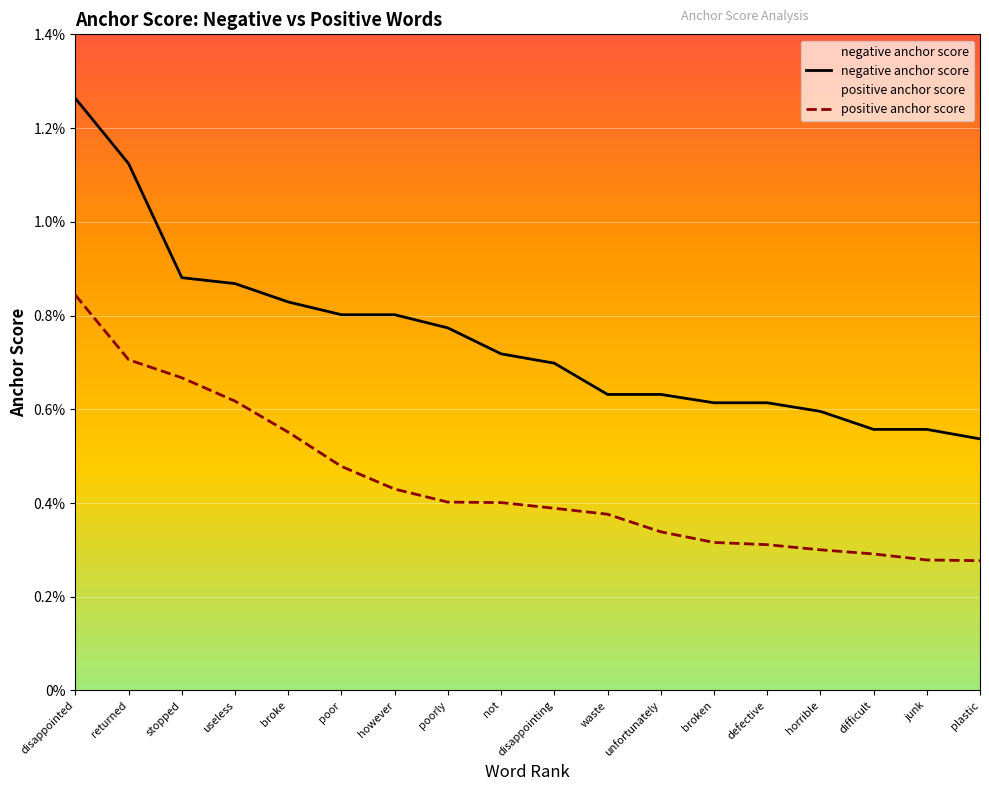

True or false: negative anchor score has more than 1 interior local peaks.

False